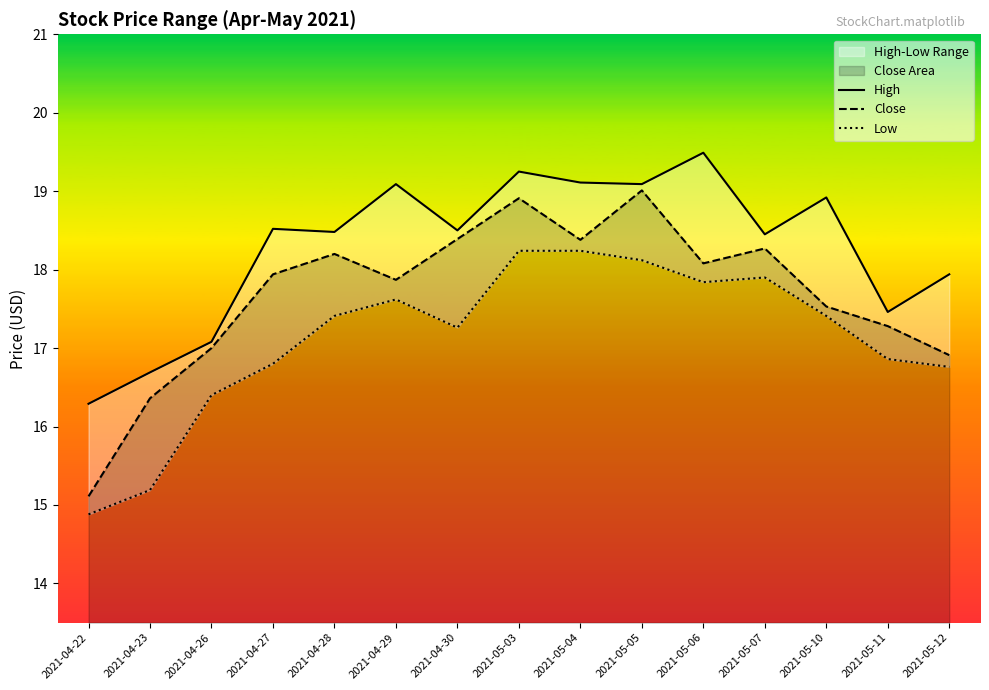

Which series has the widest spread of values?

Close